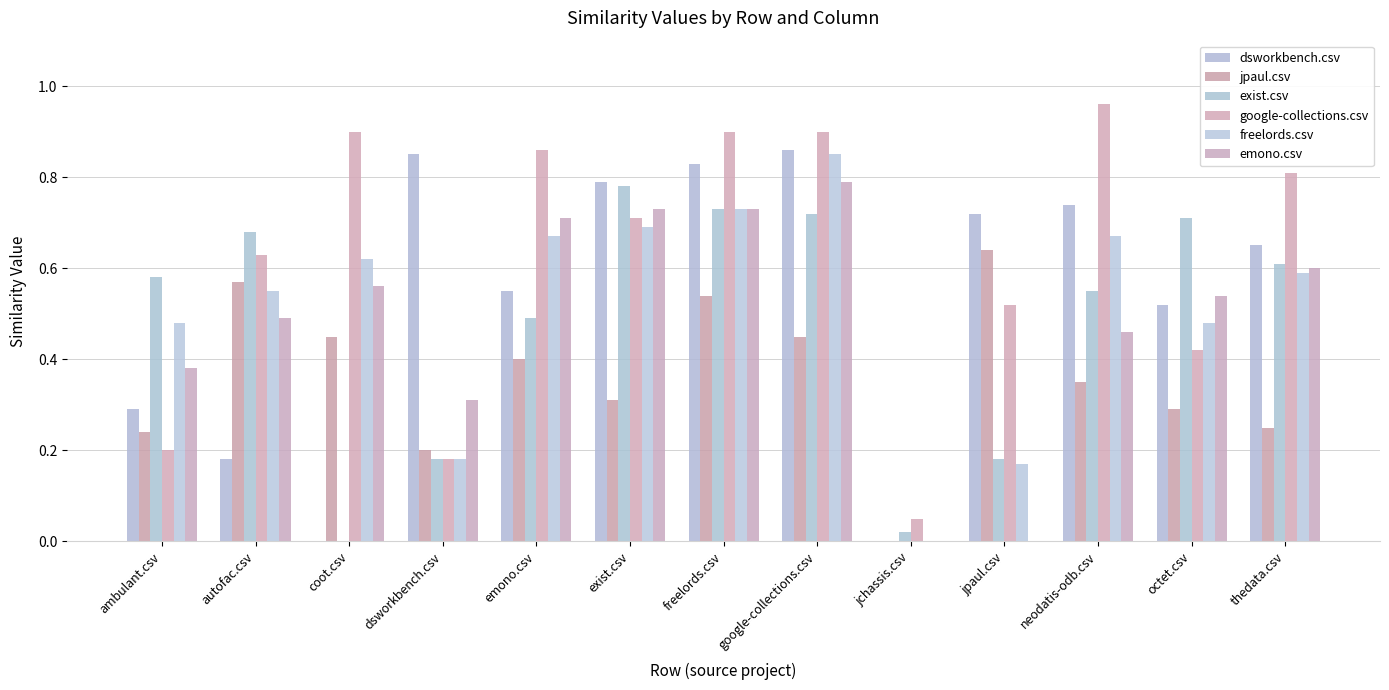

How many series are shown in this chart?

6